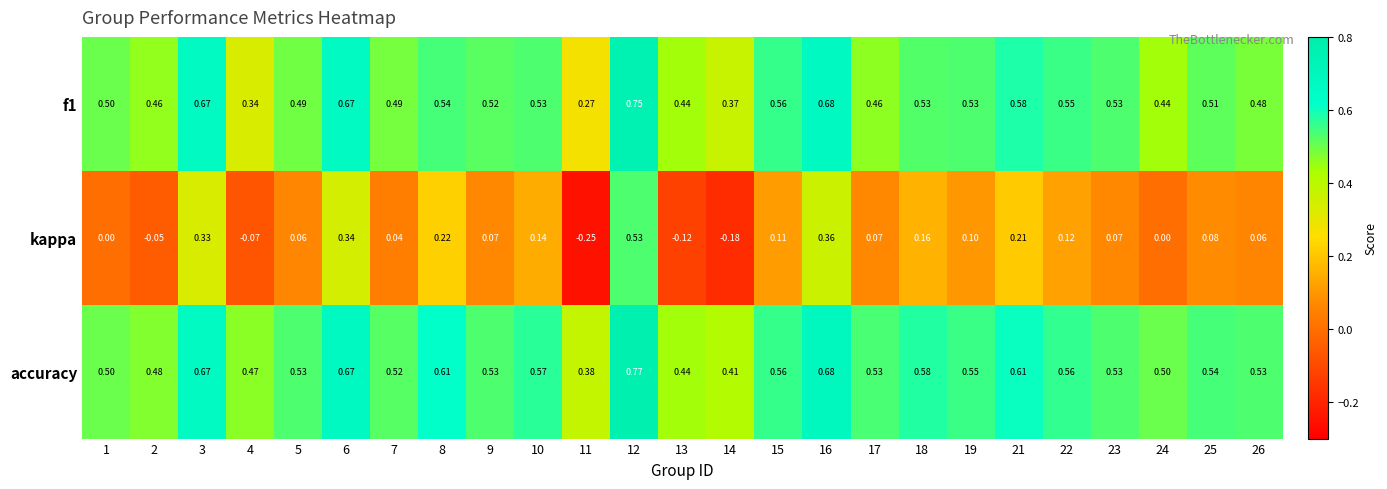

Which series has the largest range (max minus min)?

kappa